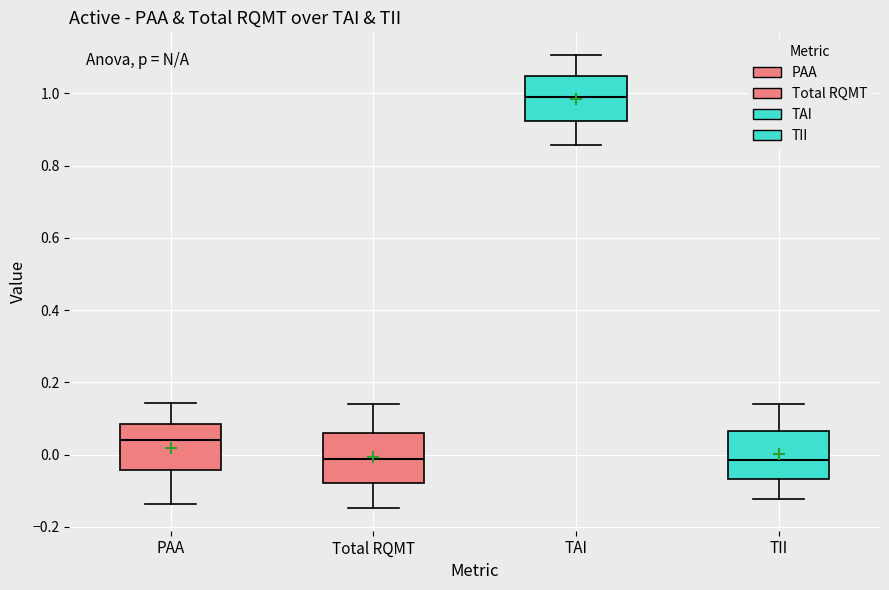

Reading left to right, transcribe this box plot: for each box, give where its median line is, the range the box spans, and where its two whiskers end, as read against the y-axis. The values are not printed on the chart, so give them approximately, as read against the axis.

PAA: median 0.04, box -0.04 to 0.08, whiskers -0.14 to 0.14
Total RQMT: median -0.02, box -0.08 to 0.06, whiskers -0.14 to 0.14
TAI: median 0.98, box 0.92 to 1.04, whiskers 0.86 to 1.10
TII: median -0.02, box -0.06 to 0.06, whiskers -0.12 to 0.14